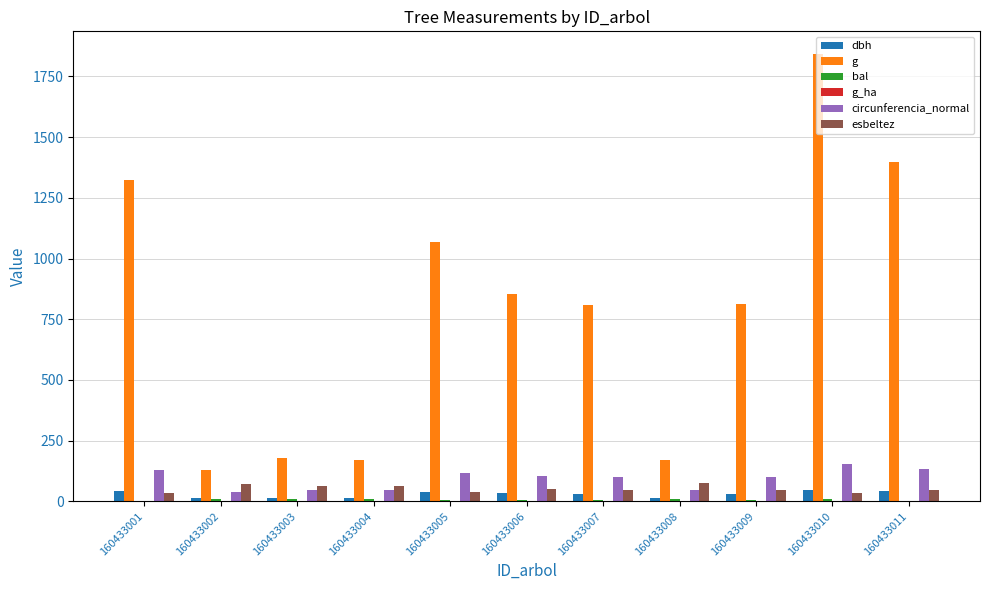

What is the highest value of the g series?

1843.7